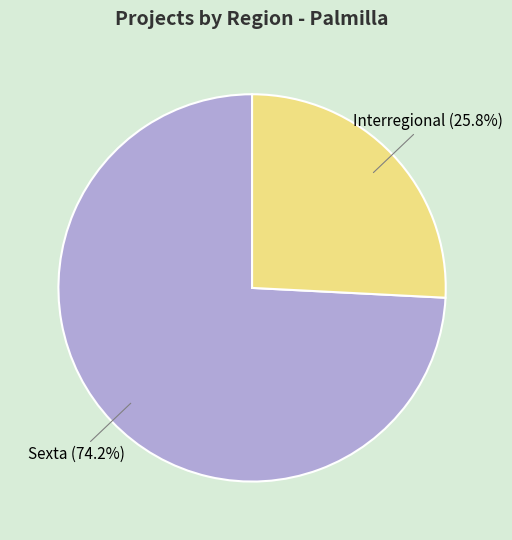

Is there a majority slice in this chart?

Yes